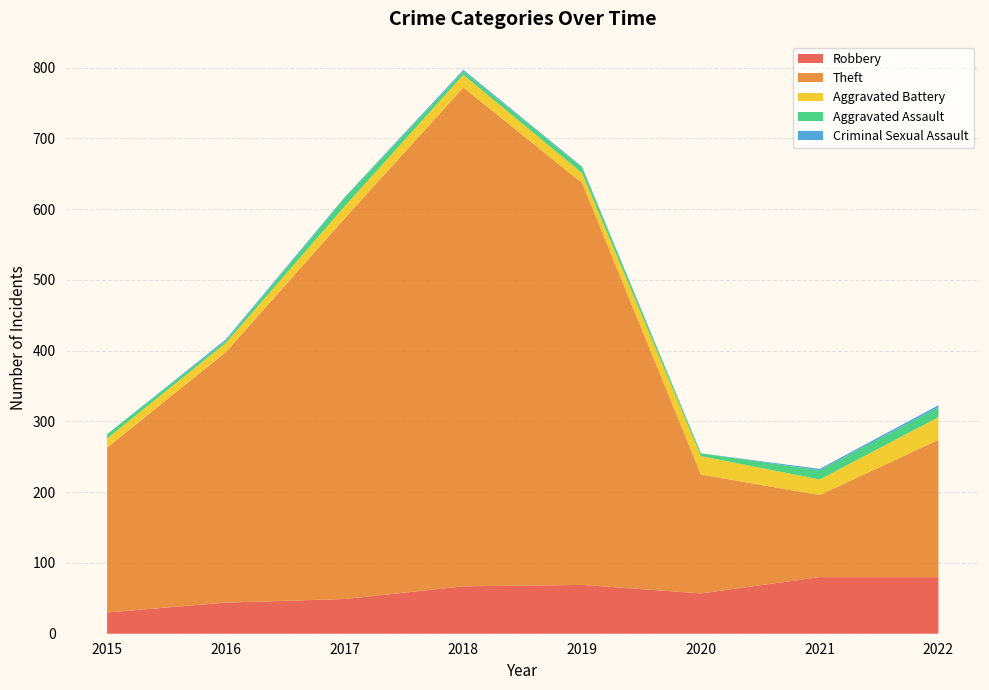

Reading right to left, what are all the values shown in this chart?

Robbery: 2022=80	2021=80	2020=57	2019=69	2018=67	2017=49	2016=44	2015=30
Theft: 2022=194	2021=116	2020=168	2019=568	2018=705	2017=538	2016=354	2015=233
Aggravated Battery: 2022=32	2021=22	2020=26	2019=14	2018=18	2017=17	2016=13	2015=13
Aggravated Assault: 2022=14	2021=13	2020=4	2019=8	2018=5	2017=12	2016=3	2015=6
Criminal Sexual Assault: 2022=3	2021=2	2020=0	2019=1	2018=2	2017=1	2016=2	2015=0